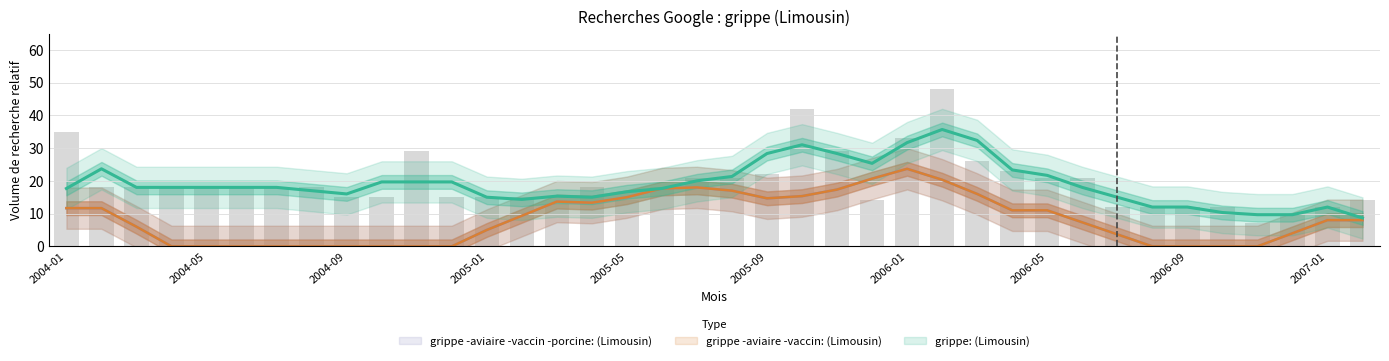

What is the sum of all grippe -aviaire -vaccin -porcine: (Limousin) values?

329